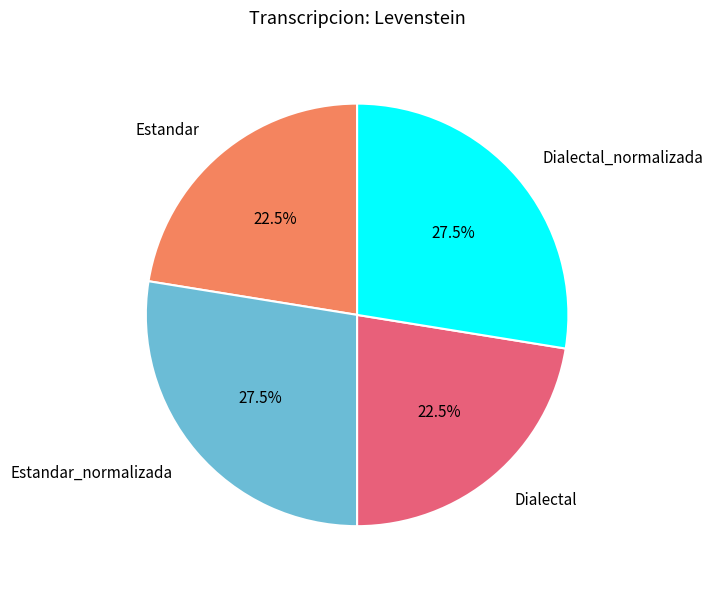

What portion of the pie excludes Estandar?

77.5%